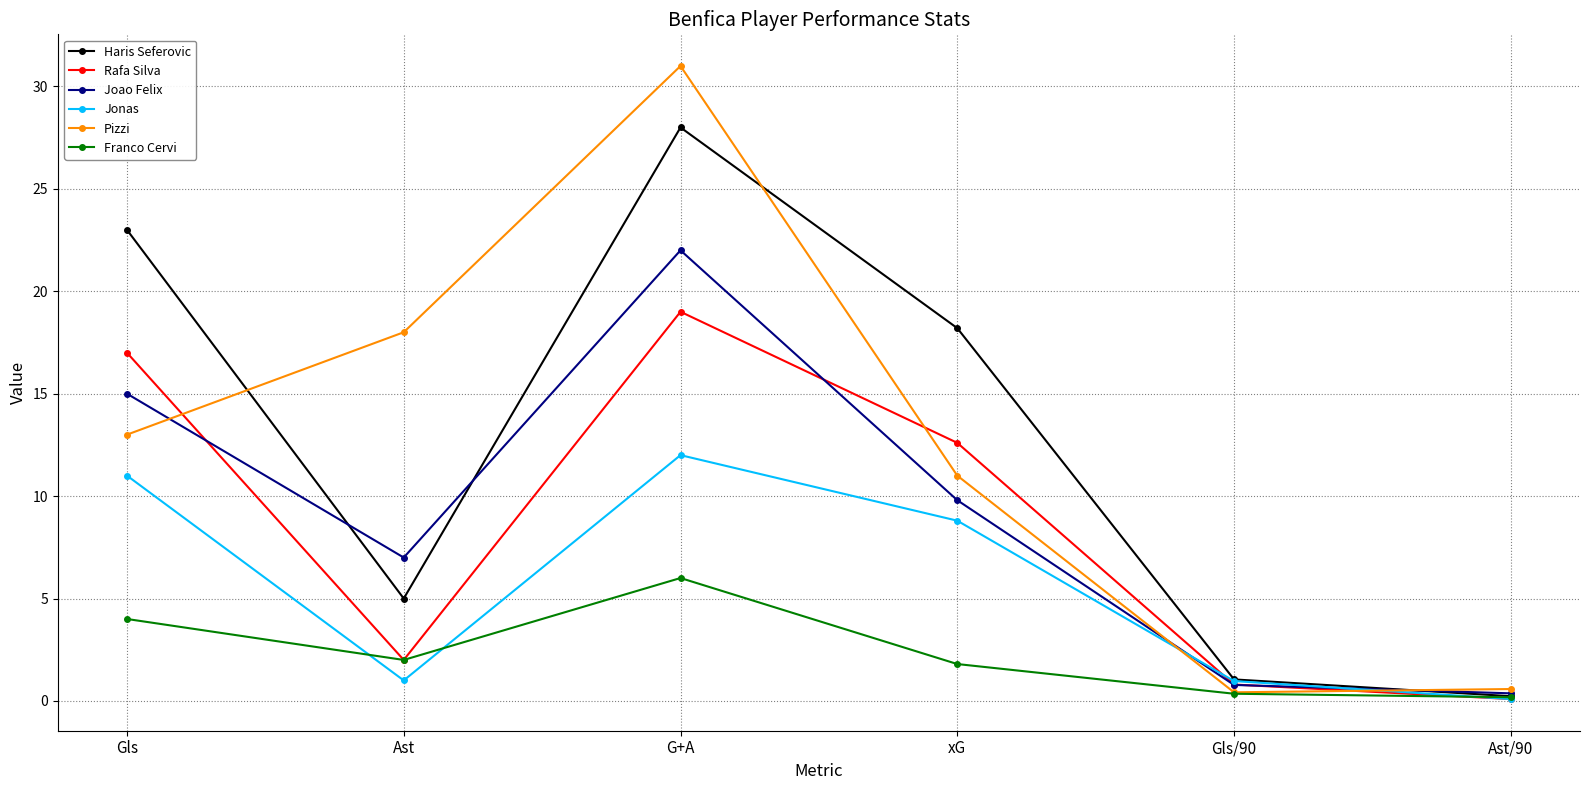

Rank the series by their maximum value, from highest to lowest.

Pizzi, Haris Seferovic, Joao Felix, Rafa Silva, Jonas, Franco Cervi